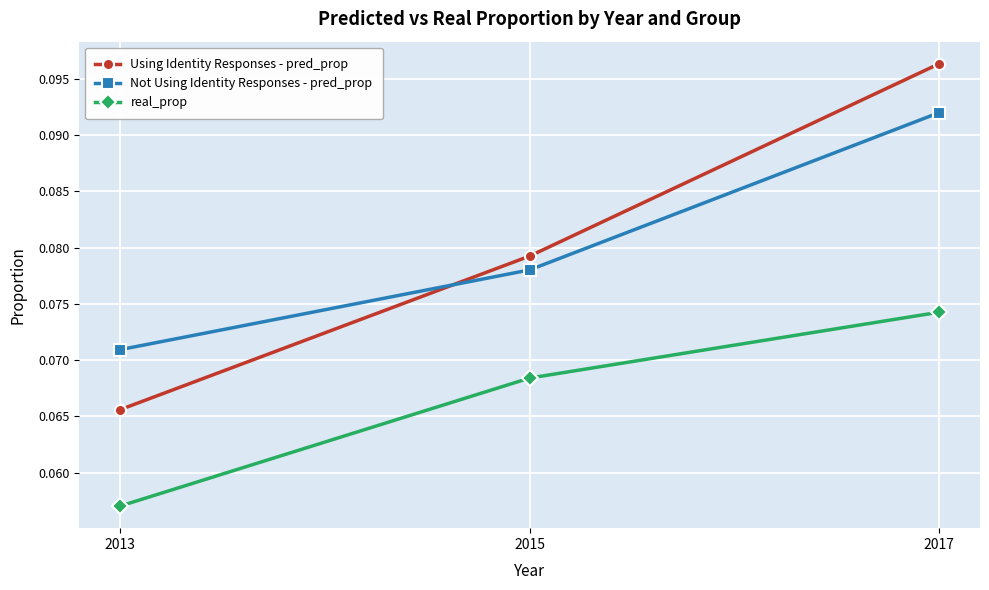

Which series has the widest spread of values?

Using Identity Responses - pred_prop